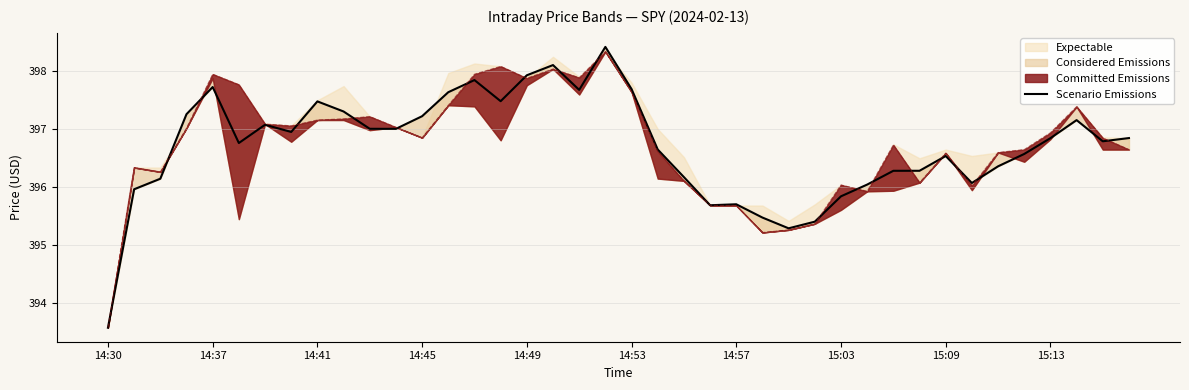

Is it true that the value at 34 is 396.4?

True